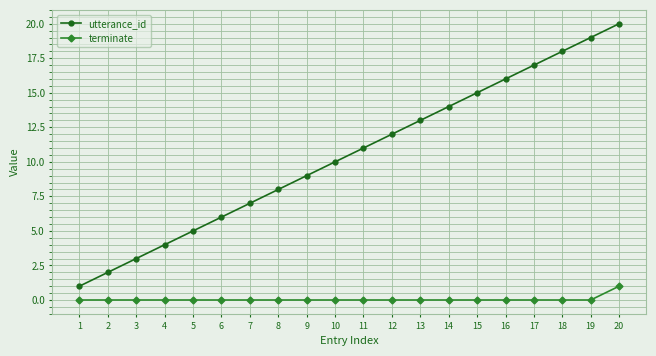

Rank the series at 3 from lowest to highest value.

terminate, utterance_id